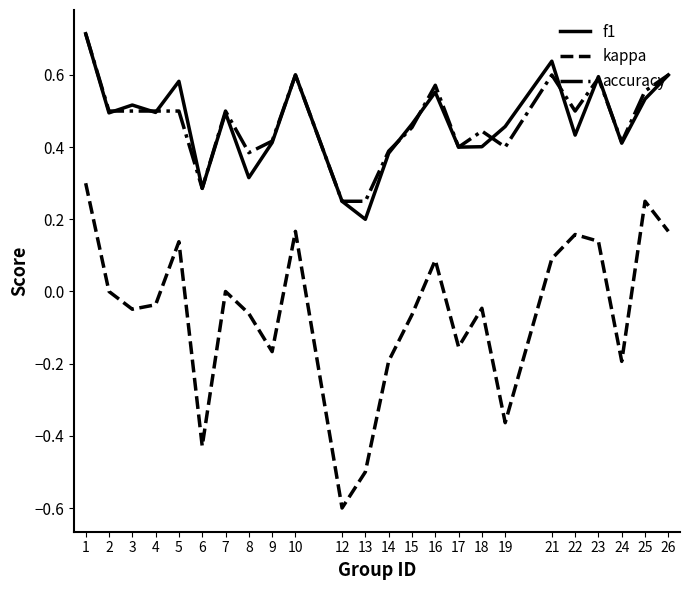

Which series has the widest spread of values?

kappa